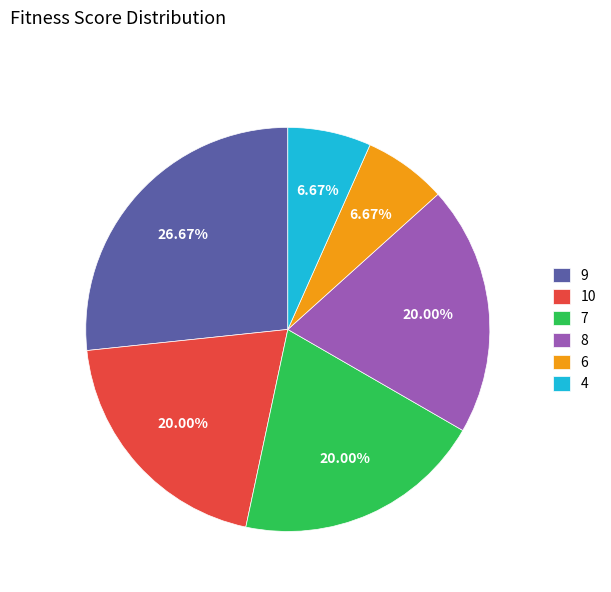

Is the sum of 7 and 4 greater than half?

No